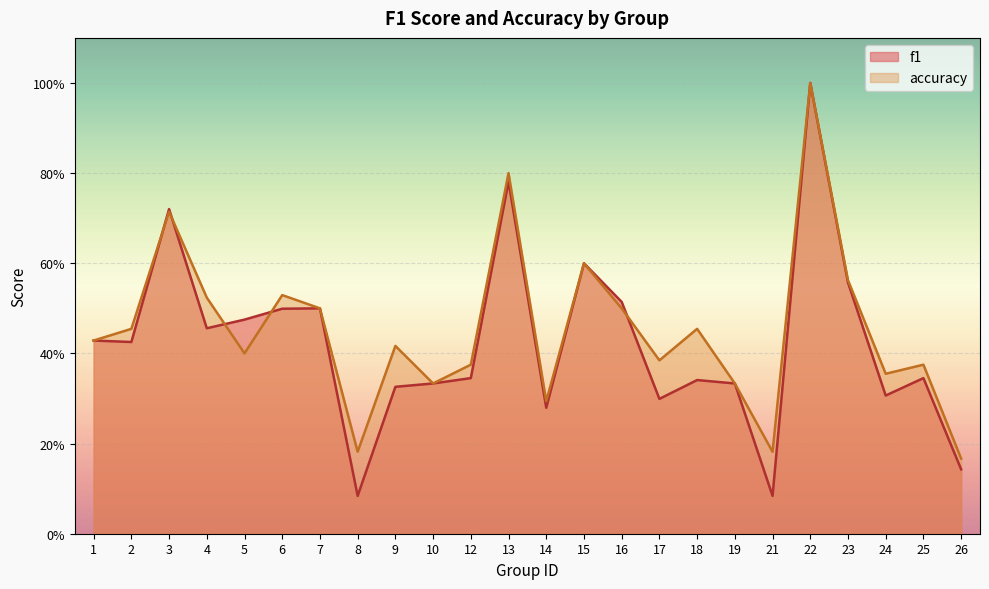

At which label does accuracy reach its minimum?

26